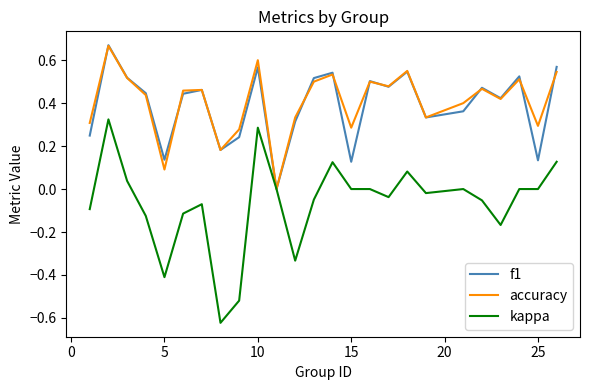

Which series has the widest spread of values?

kappa